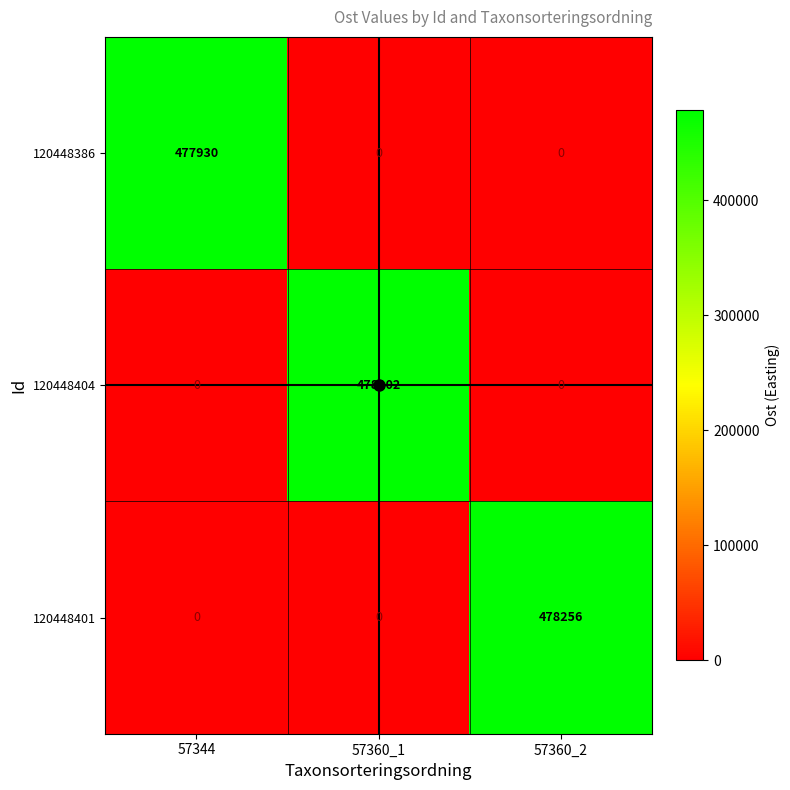

The 120448401 series shows 0 at 57344. True or false?

True